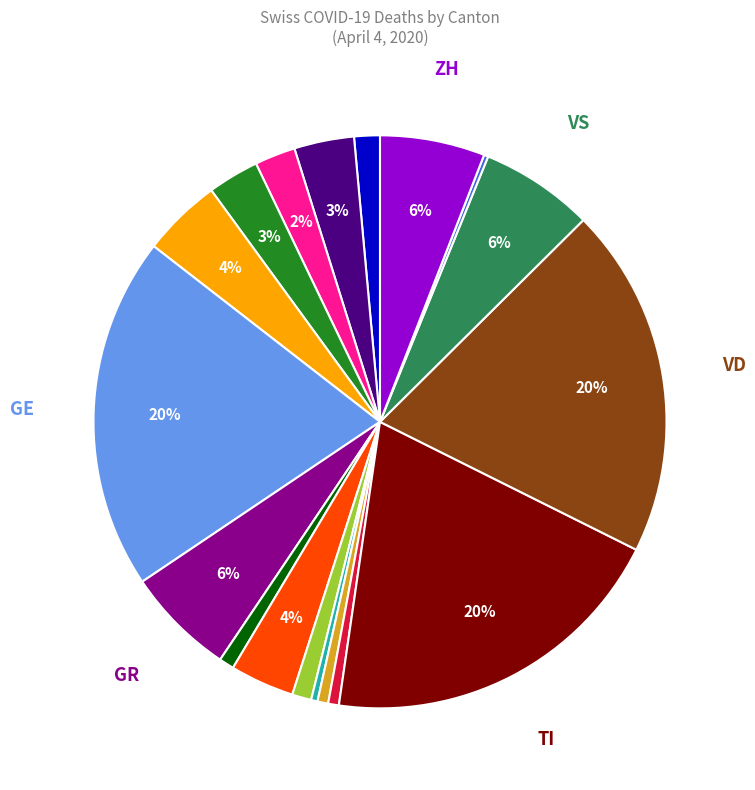

To the nearest percent, what is the difference between the largest and smallest slice percentages?

20%